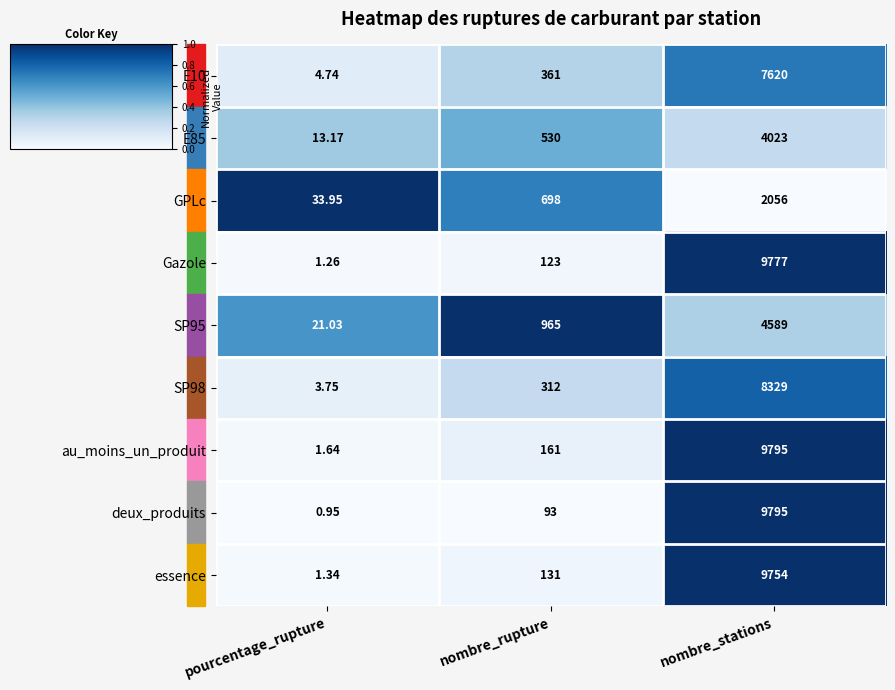

Which series has the largest total across all categories?

au_moins_un_produit